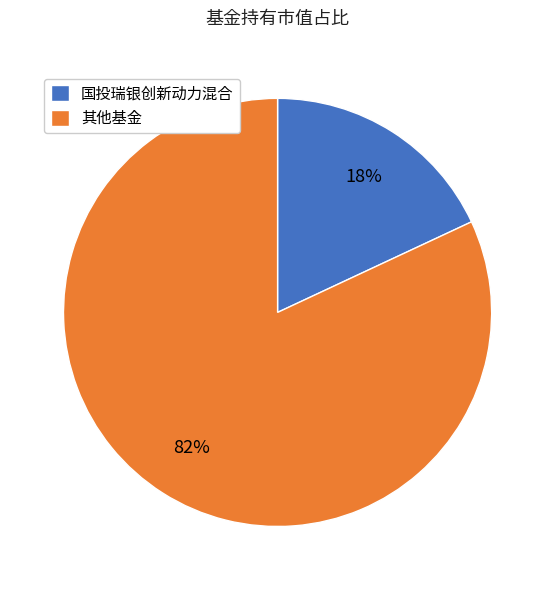

Is 国投瑞银创新动力混合 the majority of the pie?

No